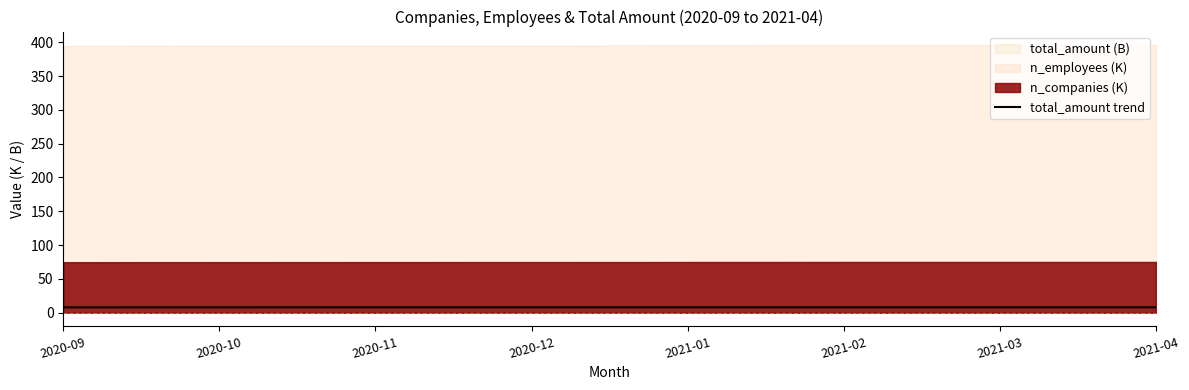

What value does the data have at 2020-09?

8.0